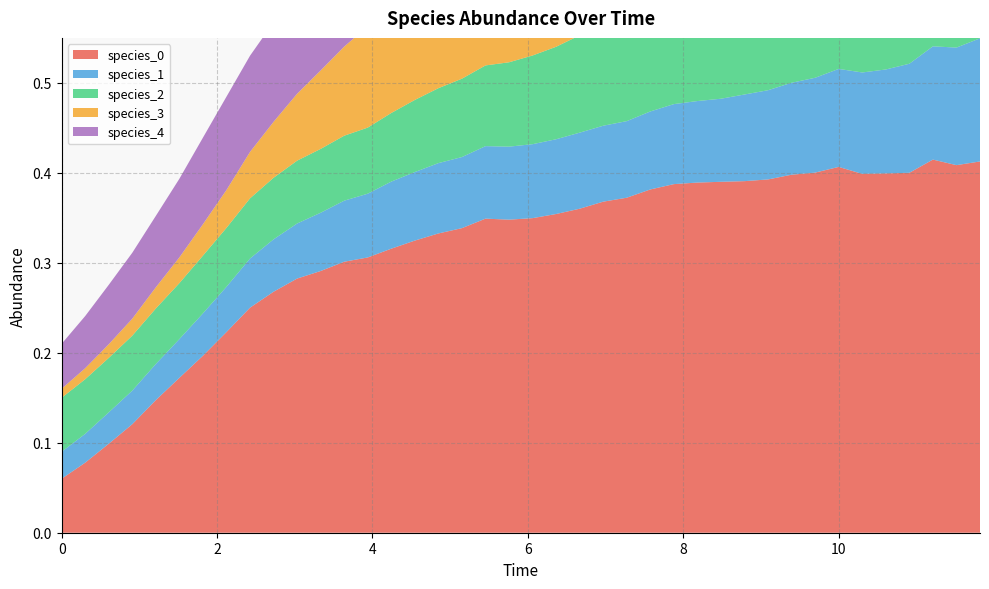

Reading left to right, transcribe all the data shown in this chart.

species_0: 0.0=0.1	0.30303030303030304=0.1	0.6060606060606061=0.1	0.9090909090909092=0.1	1.2121212121212122=0.1	1.5151515151515151=0.2	1.8181818181818183=0.2	2.121212121212121=0.2	2.4242424242424243=0.3	2.7272727272727275=0.3	3.0303030303030303=0.3	3.3333333333333335=0.3	3.6363636363636367=0.3	3.9393939393939394=0.3	4.242424242424242=0.3	4.545454545454546=0.3	4.848484848484849=0.3	5.151515151515151=0.3	5.454545454545455=0.3	5.757575757575758=0.3	6.0606060606060606=0.3	6.363636363636364=0.4	6.666666666666667=0.4	6.96969696969697=0.4	7.272727272727273=0.4	7.575757575757576=0.4	7.878787878787879=0.4	8.181818181818182=0.4	8.484848484848484=0.4	8.787878787878789=0.4	9.090909090909092=0.4	9.393939393939394=0.4	9.696969696969697=0.4	10.0=0.4	10.303030303030303=0.4	10.606060606060606=0.4	10.90909090909091=0.4	11.212121212121213=0.4	11.515151515151516=0.4	11.818181818181818=0.4
species_1: 0.0=0.0	0.30303030303030304=0.0	0.6060606060606061=0.0	0.9090909090909092=0.0	1.2121212121212122=0.0	1.5151515151515151=0.0	1.8181818181818183=0.0	2.121212121212121=0.1	2.4242424242424243=0.1	2.7272727272727275=0.1	3.0303030303030303=0.1	3.3333333333333335=0.1	3.6363636363636367=0.1	3.9393939393939394=0.1	4.242424242424242=0.1	4.545454545454546=0.1	4.848484848484849=0.1	5.151515151515151=0.1	5.454545454545455=0.1	5.757575757575758=0.1	6.0606060606060606=0.1	6.363636363636364=0.1	6.666666666666667=0.1	6.96969696969697=0.1	7.272727272727273=0.1	7.575757575757576=0.1	7.878787878787879=0.1	8.181818181818182=0.1	8.484848484848484=0.1	8.787878787878789=0.1	9.090909090909092=0.1	9.393939393939394=0.1	9.696969696969697=0.1	10.0=0.1	10.303030303030303=0.1	10.606060606060606=0.1	10.90909090909091=0.1	11.212121212121213=0.1	11.515151515151516=0.1	11.818181818181818=0.1
species_2: 0.0=0.1	0.30303030303030304=0.1	0.6060606060606061=0.1	0.9090909090909092=0.1	1.2121212121212122=0.1	1.5151515151515151=0.1	1.8181818181818183=0.1	2.121212121212121=0.1	2.4242424242424243=0.1	2.7272727272727275=0.1	3.0303030303030303=0.1	3.3333333333333335=0.1	3.6363636363636367=0.1	3.9393939393939394=0.1	4.242424242424242=0.1	4.545454545454546=0.1	4.848484848484849=0.1	5.151515151515151=0.1	5.454545454545455=0.1	5.757575757575758=0.1	6.0606060606060606=0.1	6.363636363636364=0.1	6.666666666666667=0.1	6.96969696969697=0.1	7.272727272727273=0.1	7.575757575757576=0.1	7.878787878787879=0.1	8.181818181818182=0.1	8.484848484848484=0.1	8.787878787878789=0.1	9.090909090909092=0.1	9.393939393939394=0.2	9.696969696969697=0.2	10.0=0.2	10.303030303030303=0.2	10.606060606060606=0.2	10.90909090909091=0.2	11.212121212121213=0.2	11.515151515151516=0.2	11.818181818181818=0.2
species_3: 0.0=0.0	0.30303030303030304=0.0	0.6060606060606061=0.0	0.9090909090909092=0.0	1.2121212121212122=0.0	1.5151515151515151=0.0	1.8181818181818183=0.0	2.121212121212121=0.0	2.4242424242424243=0.1	2.7272727272727275=0.1	3.0303030303030303=0.1	3.3333333333333335=0.1	3.6363636363636367=0.1	3.9393939393939394=0.1	4.242424242424242=0.1	4.545454545454546=0.1	4.848484848484849=0.1	5.151515151515151=0.2	5.454545454545455=0.2	5.757575757575758=0.2	6.0606060606060606=0.2	6.363636363636364=0.2	6.666666666666667=0.2	6.96969696969697=0.2	7.272727272727273=0.2	7.575757575757576=0.2	7.878787878787879=0.2	8.181818181818182=0.2	8.484848484848484=0.2	8.787878787878789=0.3	9.090909090909092=0.3	9.393939393939394=0.3	9.696969696969697=0.3	10.0=0.3	10.303030303030303=0.3	10.606060606060606=0.3	10.90909090909091=0.3	11.212121212121213=0.3	11.515151515151516=0.3	11.818181818181818=0.3
species_4: 0.0=0.1	0.30303030303030304=0.1	0.6060606060606061=0.1	0.9090909090909092=0.1	1.2121212121212122=0.1	1.5151515151515151=0.1	1.8181818181818183=0.1	2.121212121212121=0.1	2.4242424242424243=0.1	2.7272727272727275=0.1	3.0303030303030303=0.1	3.3333333333333335=0.1	3.6363636363636367=0.1	3.9393939393939394=0.1	4.242424242424242=0.1	4.545454545454546=0.1	4.848484848484849=0.1	5.151515151515151=0.1	5.454545454545455=0.1	5.757575757575758=0.1	6.0606060606060606=0.1	6.363636363636364=0.1	6.666666666666667=0.1	6.96969696969697=0.1	7.272727272727273=0.1	7.575757575757576=0.1	7.878787878787879=0.1	8.181818181818182=0.1	8.484848484848484=0.1	8.787878787878789=0.1	9.090909090909092=0.1	9.393939393939394=0.1	9.696969696969697=0.1	10.0=0.1	10.303030303030303=0.1	10.606060606060606=0.1	10.90909090909091=0.1	11.212121212121213=0.1	11.515151515151516=0.1	11.818181818181818=0.1